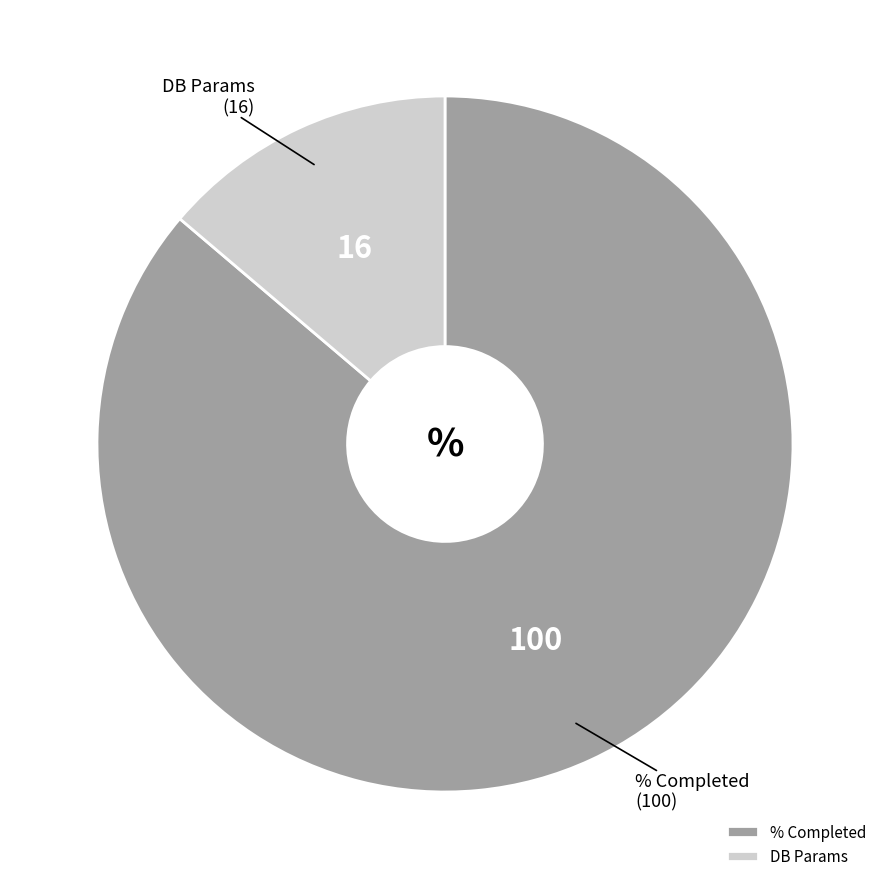

Which has a higher value, % Completed or DB Params?

% Completed